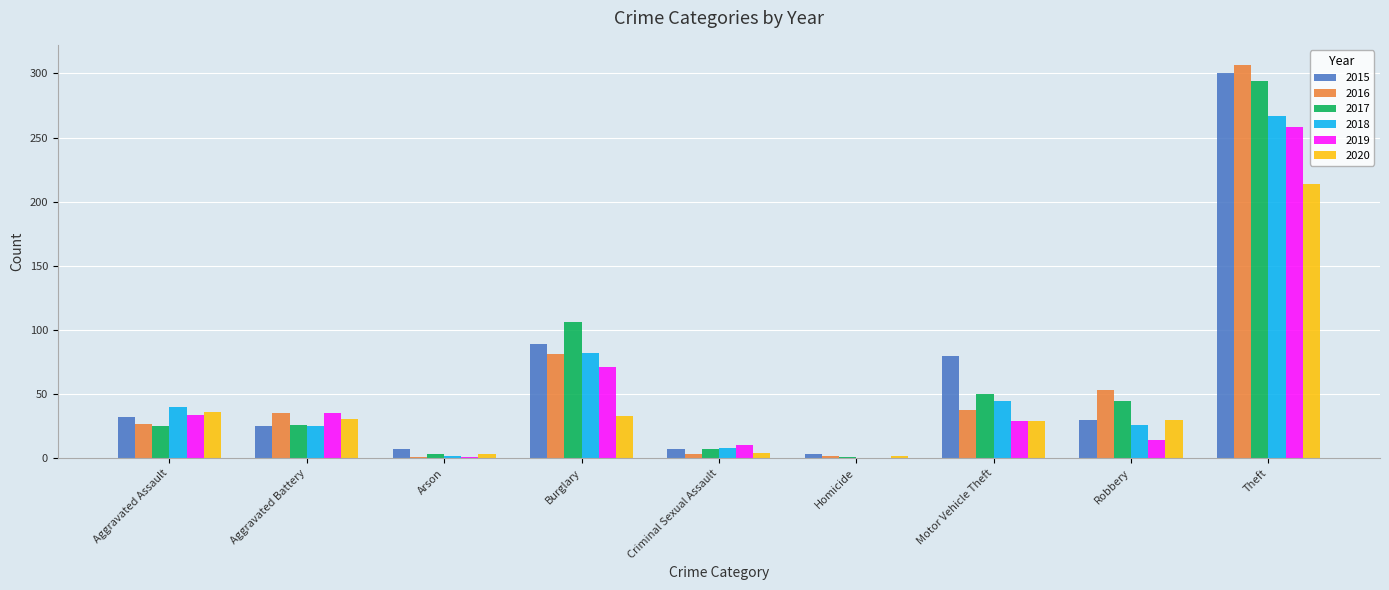

What is the total value across all series at Homicide?

8